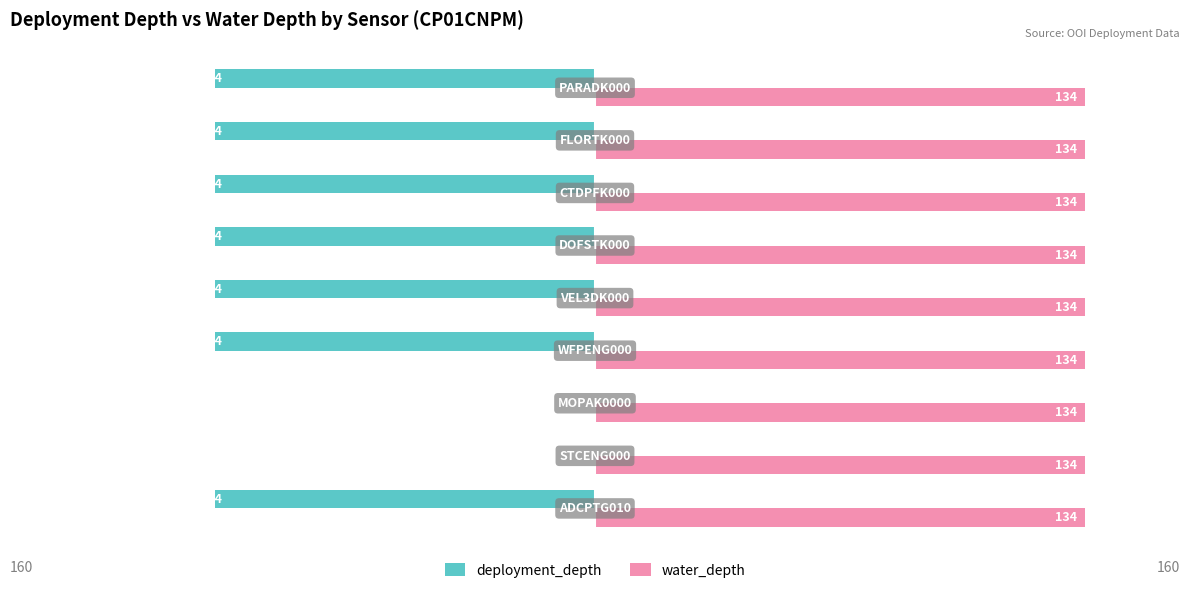

Which series has the largest total across all categories?

water_depth